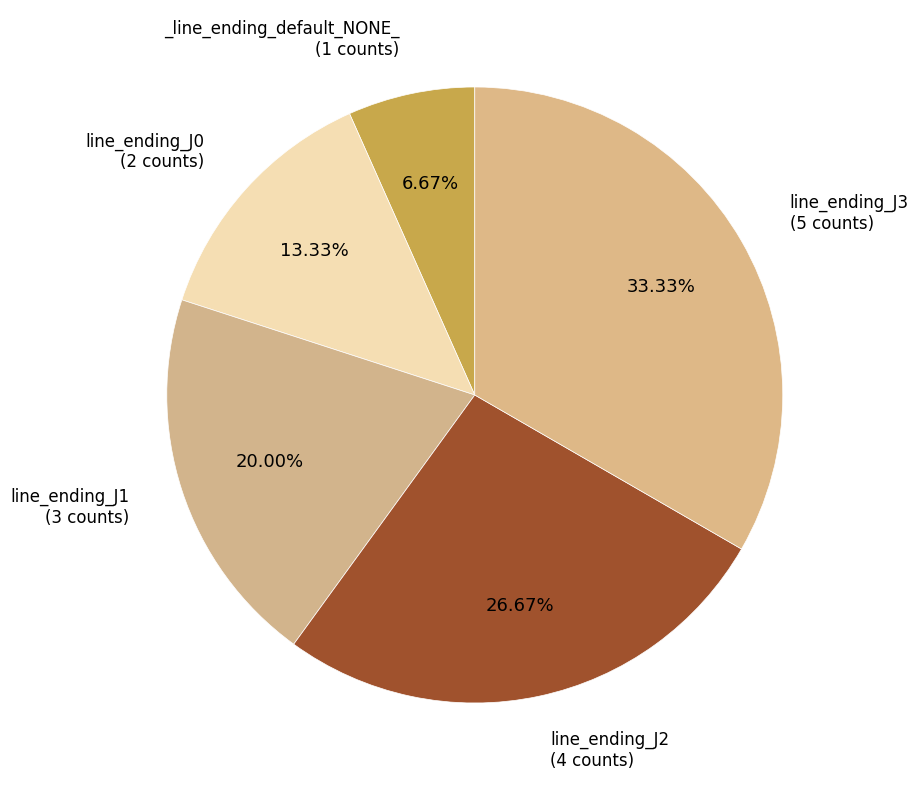

Count the number of slices in the pie.

5